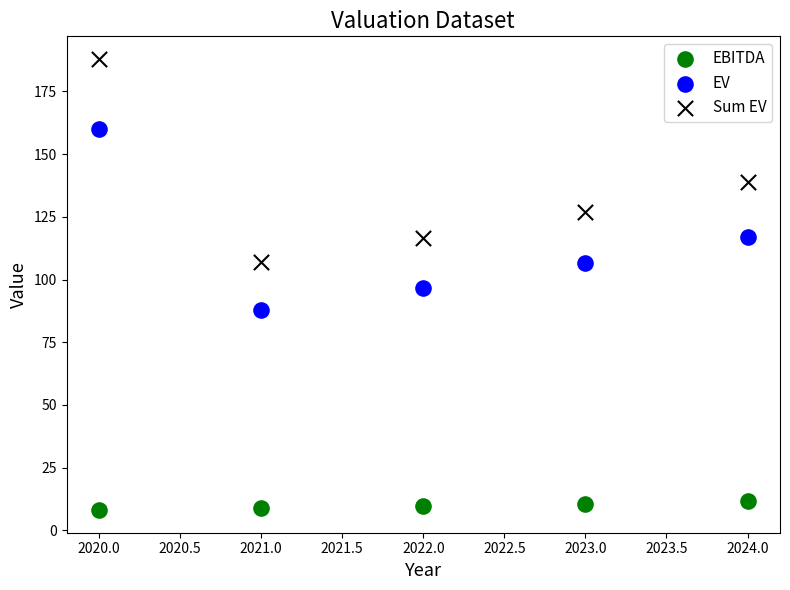

Across all data points, what is the range of X values (max minus min)?

4.0